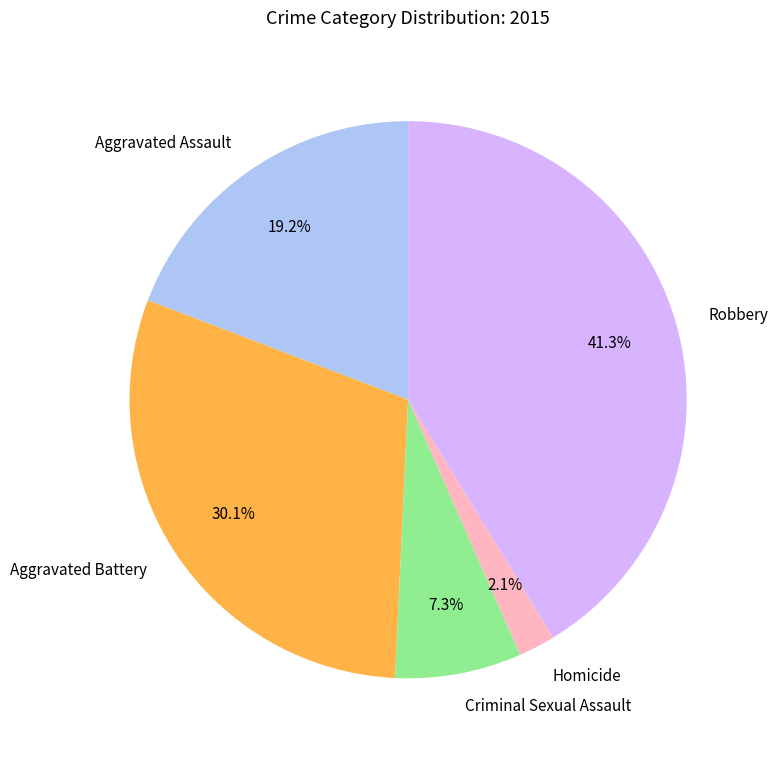

Which has a higher value, Criminal Sexual Assault or Homicide?

Criminal Sexual Assault